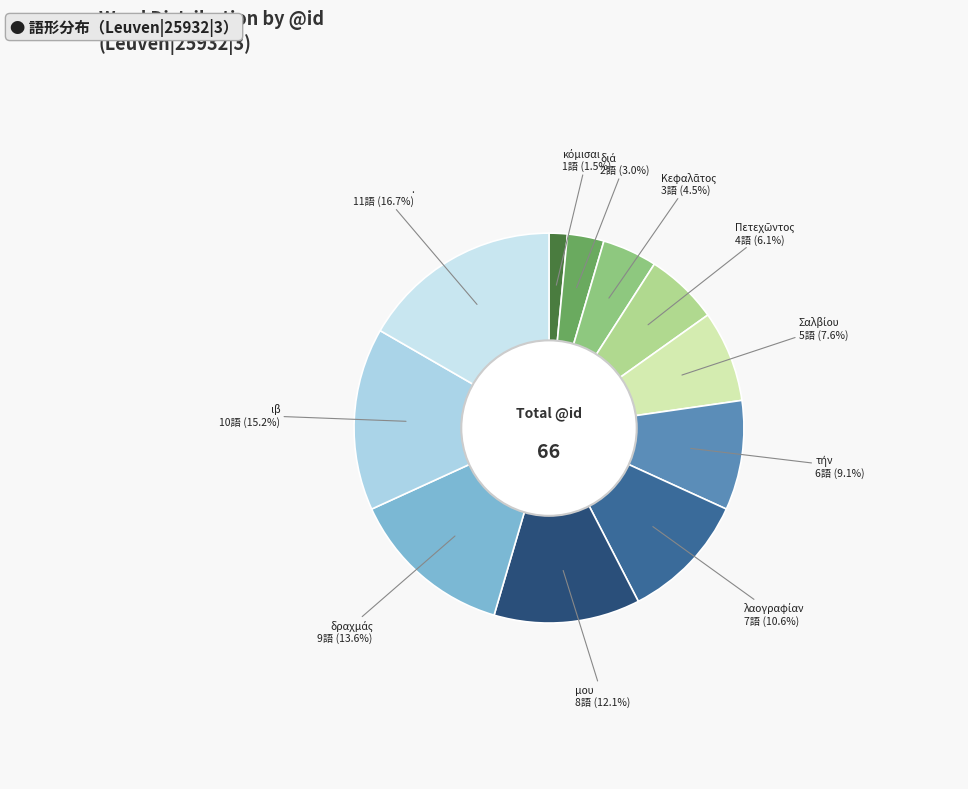

Which slice is the largest?

.